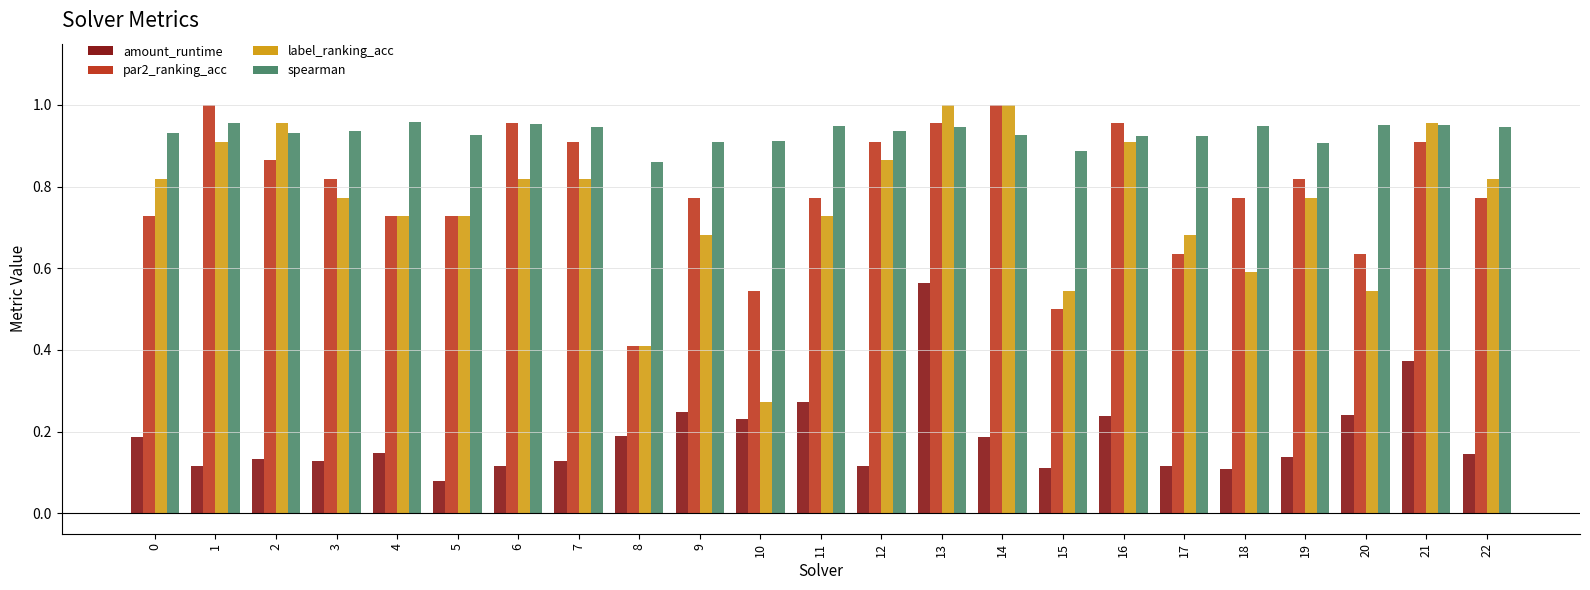

What are all the series names shown in the legend?

amount_runtime, par2_ranking_acc, label_ranking_acc, spearman